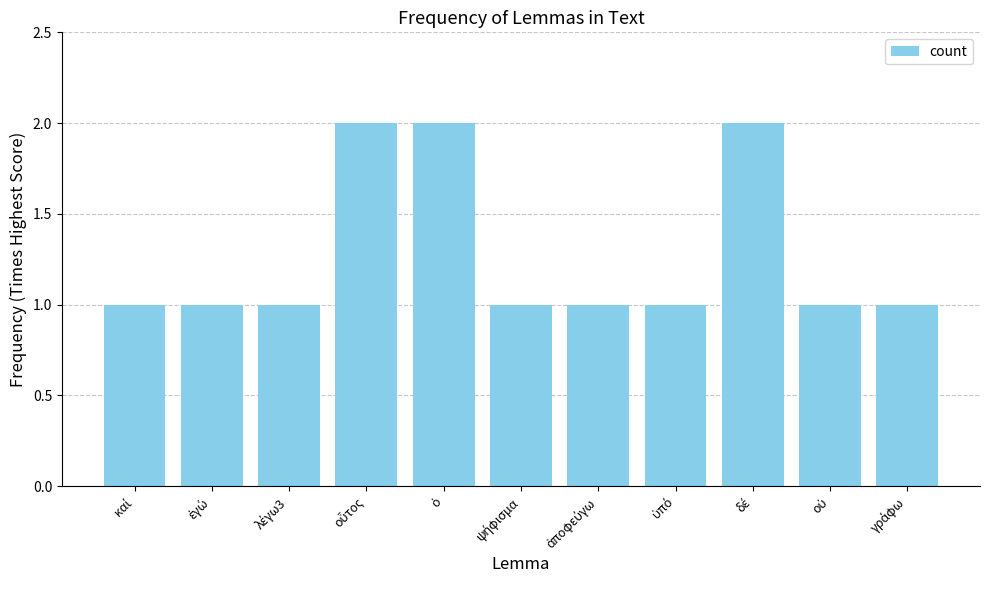

What is the sum of all values?

14